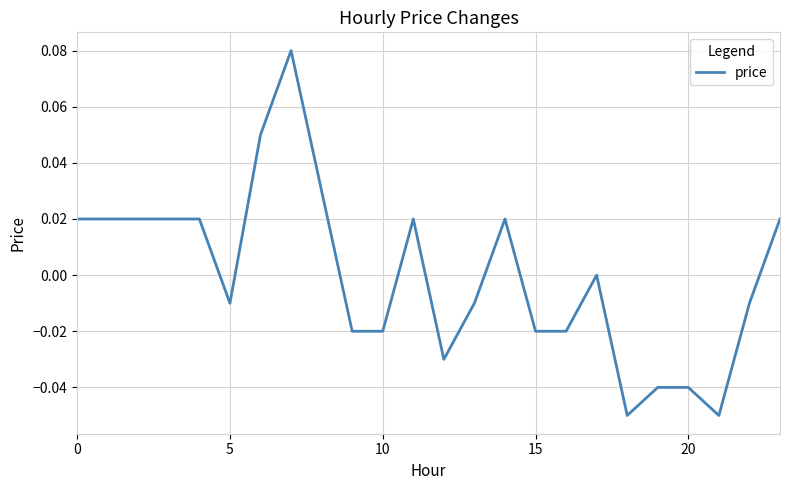

How many points are higher than both their immediate neighbors (excluding endpoints)?

4